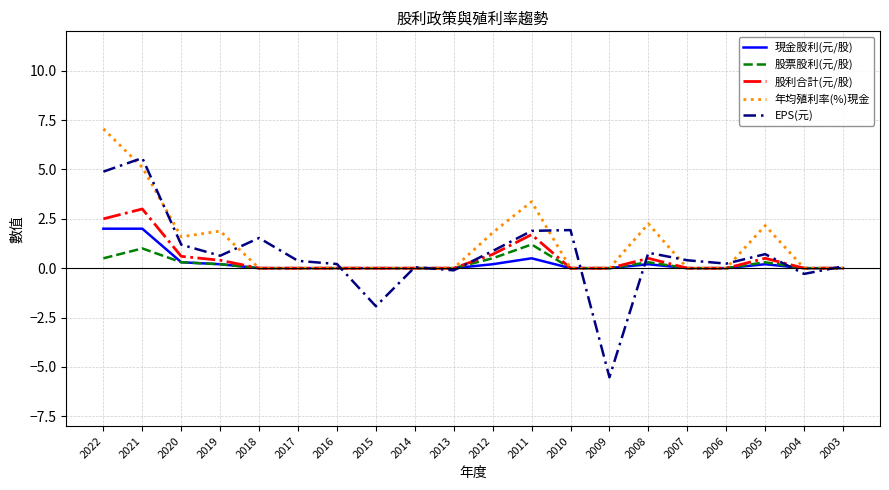

Between 2014 and 2005, which series saw the biggest shift?

年均殖利率(%)現金